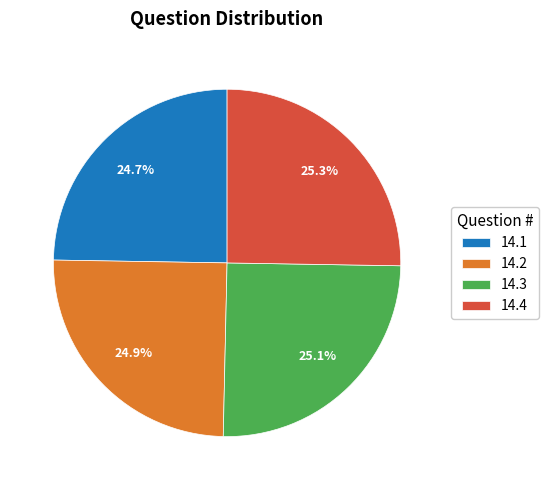

To the nearest percent, what portion does 14.4 represent?

25%